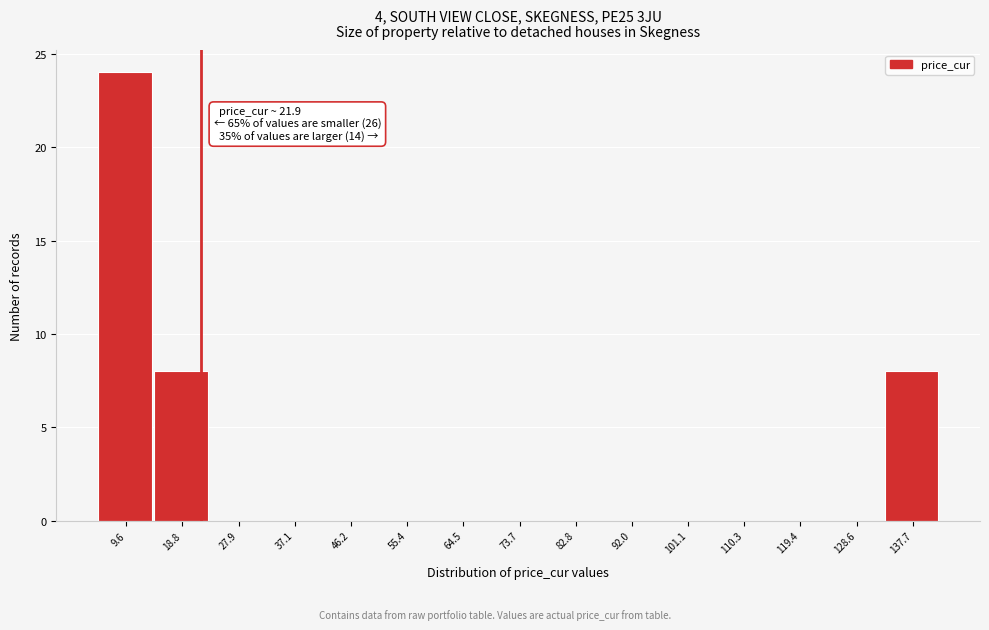

Over which range of the x-axis is the bar tallest?

5 to 14